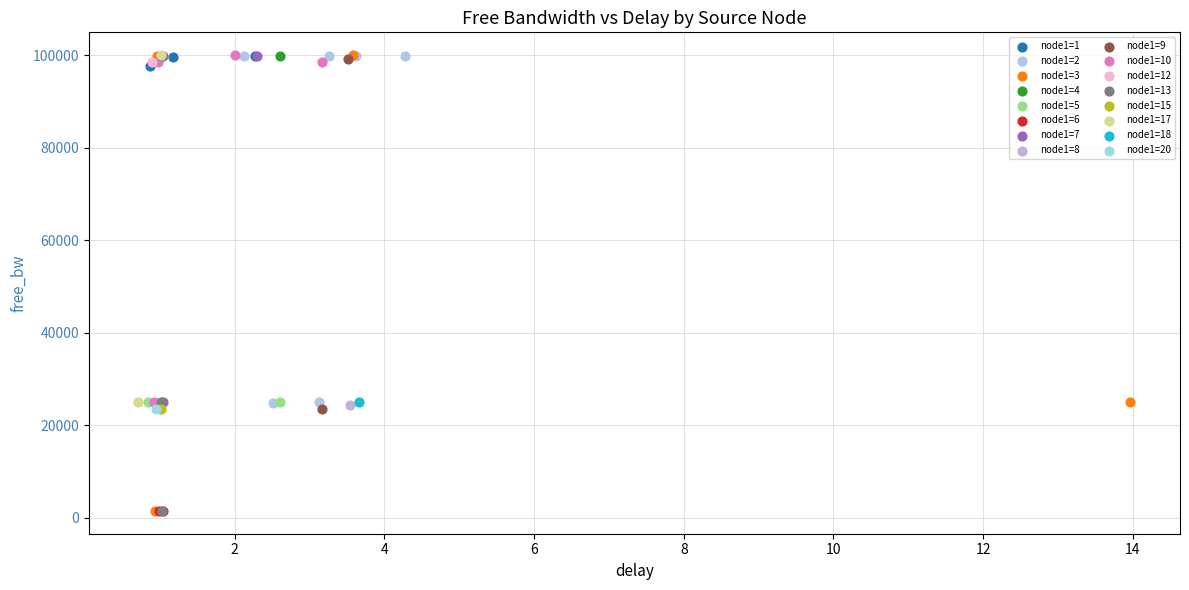

What are all the series names shown in the legend?

node1=1, node1=2, node1=3, node1=4, node1=5, node1=6, node1=7, node1=8, node1=9, node1=10, node1=12, node1=13, node1=15, node1=17, node1=18, node1=20